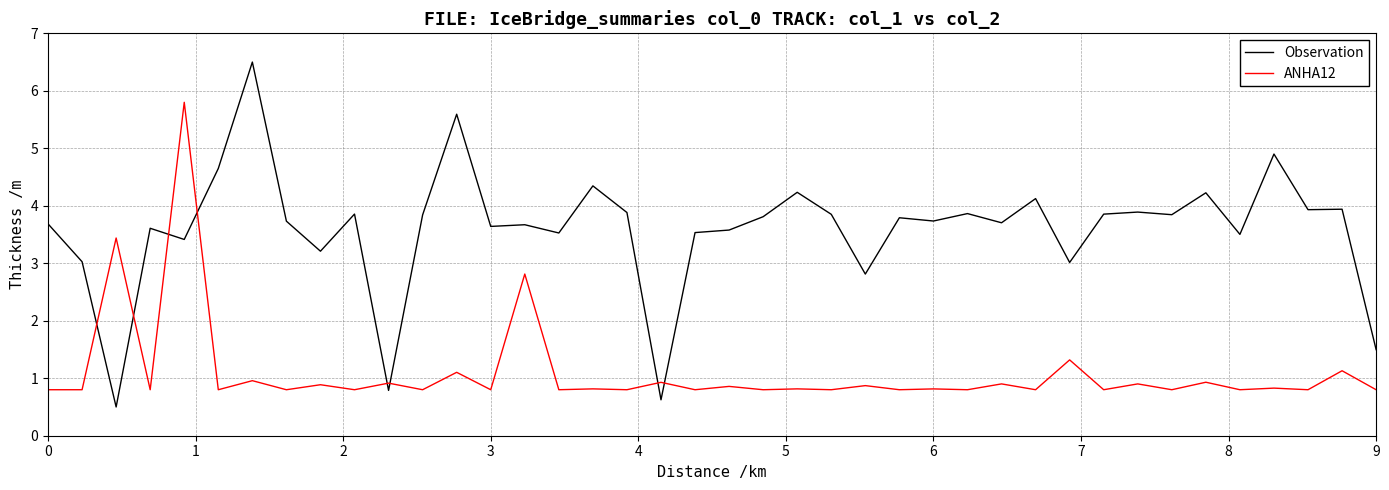

Which series has the largest total across all categories?

Observation